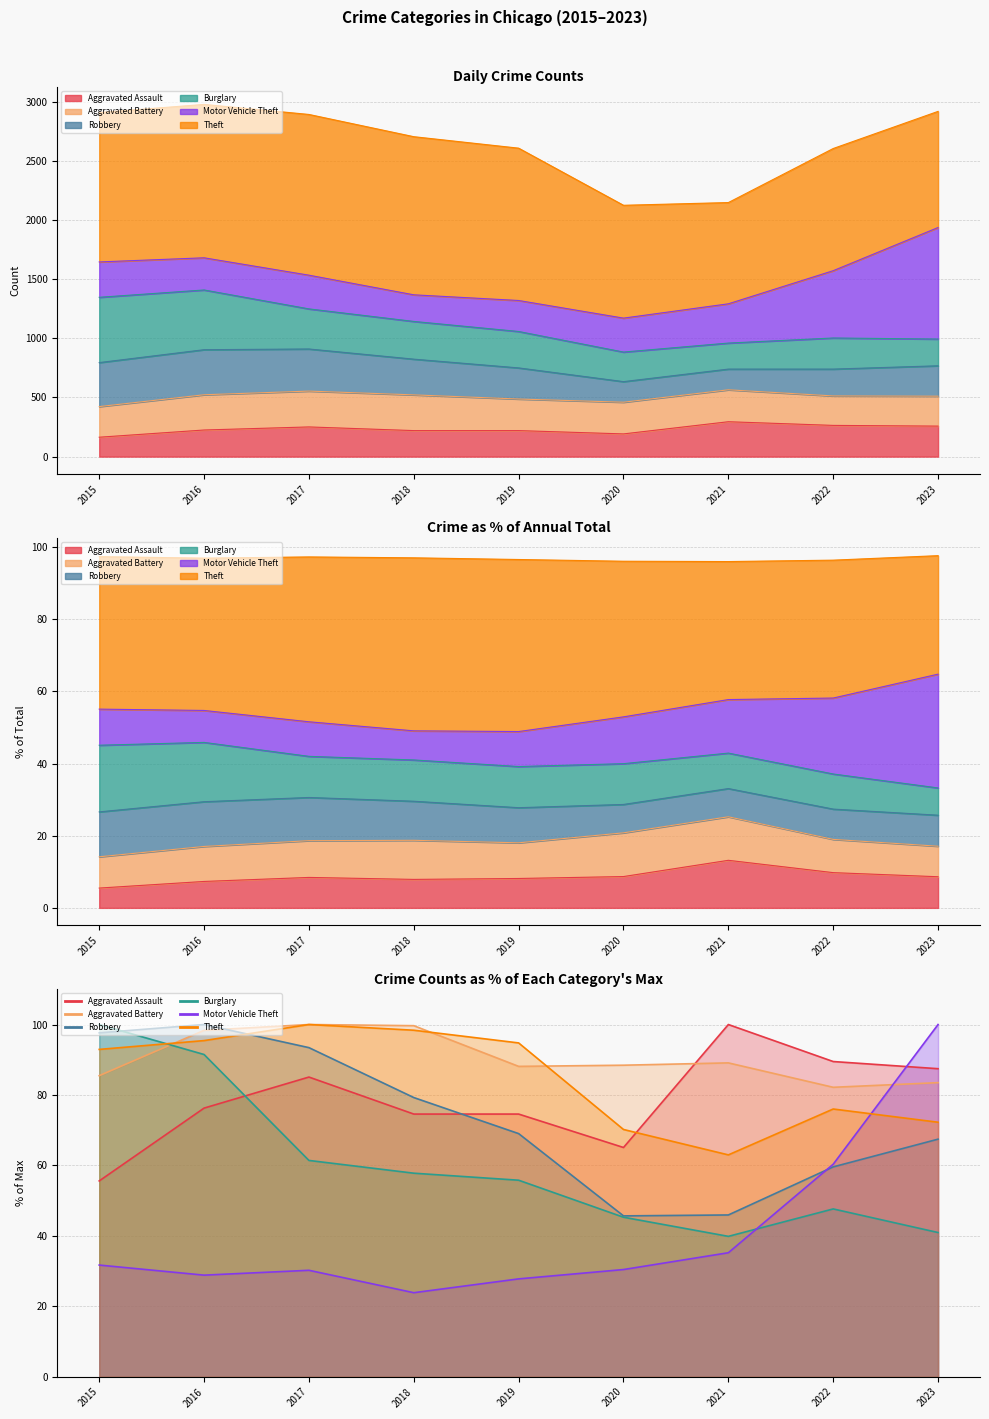

What is the average value of the Aggravated Battery series?

90.5